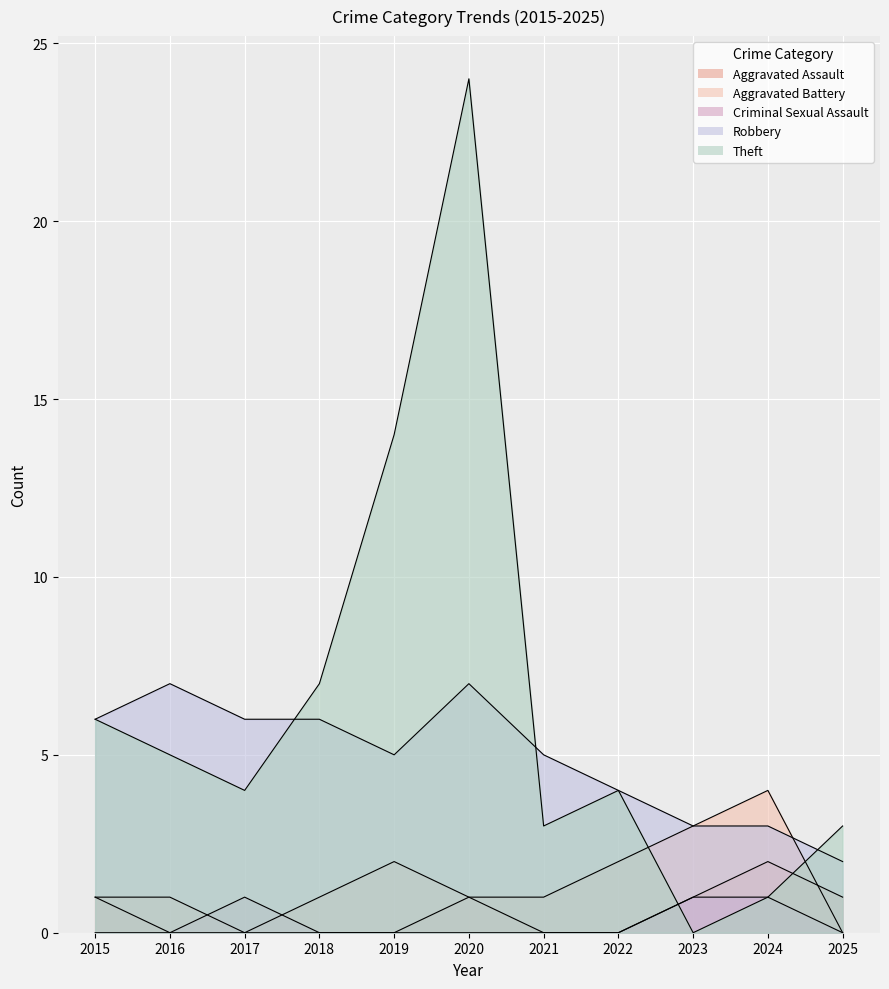

Does the chart display data point markers on the line(s)?

No